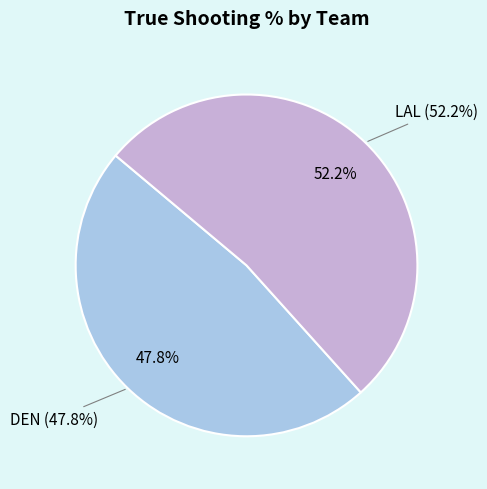

Is there any slice that represents more than half of the pie?

No